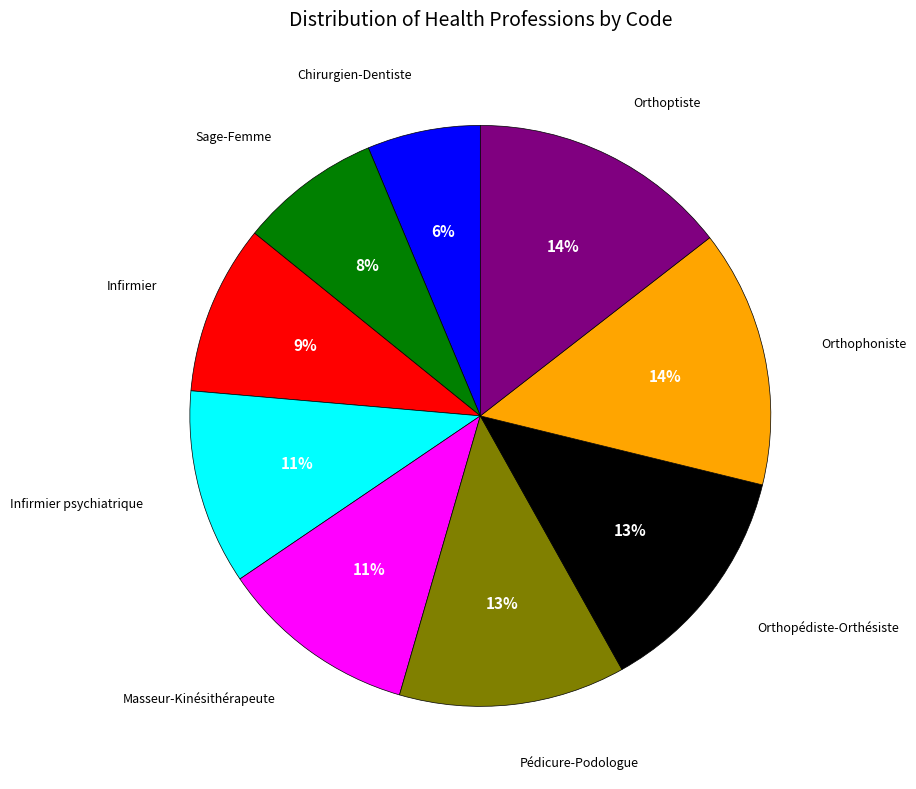

Does any single category account for the majority?

No